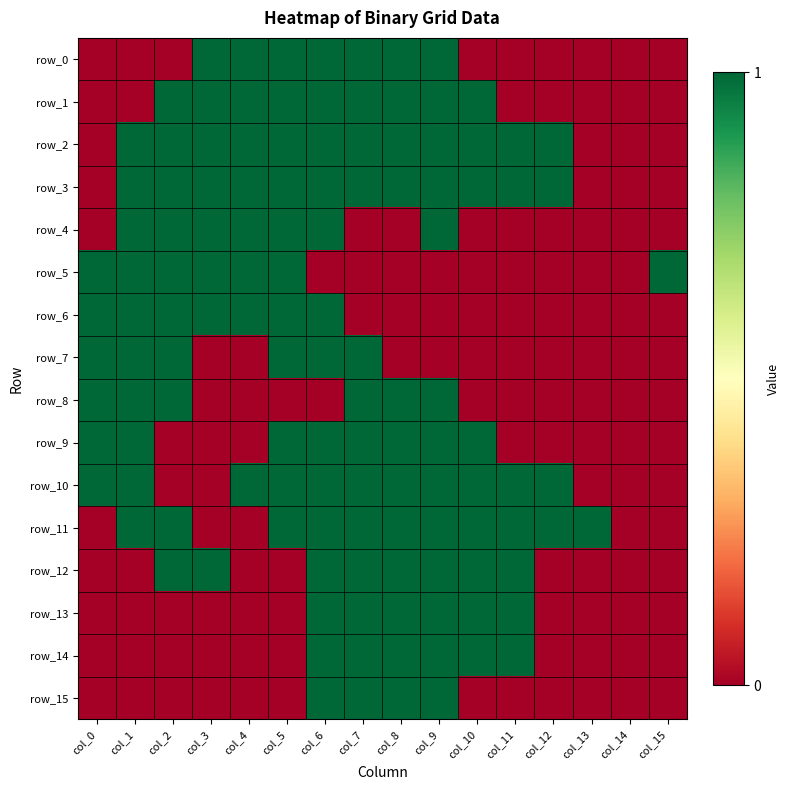

Rank the categories by row_6 value from highest to lowest.

col_0, col_1, col_2, col_3, col_4, col_5, col_6, col_7, col_8, col_9, col_10, col_11, col_12, col_13, col_14, col_15